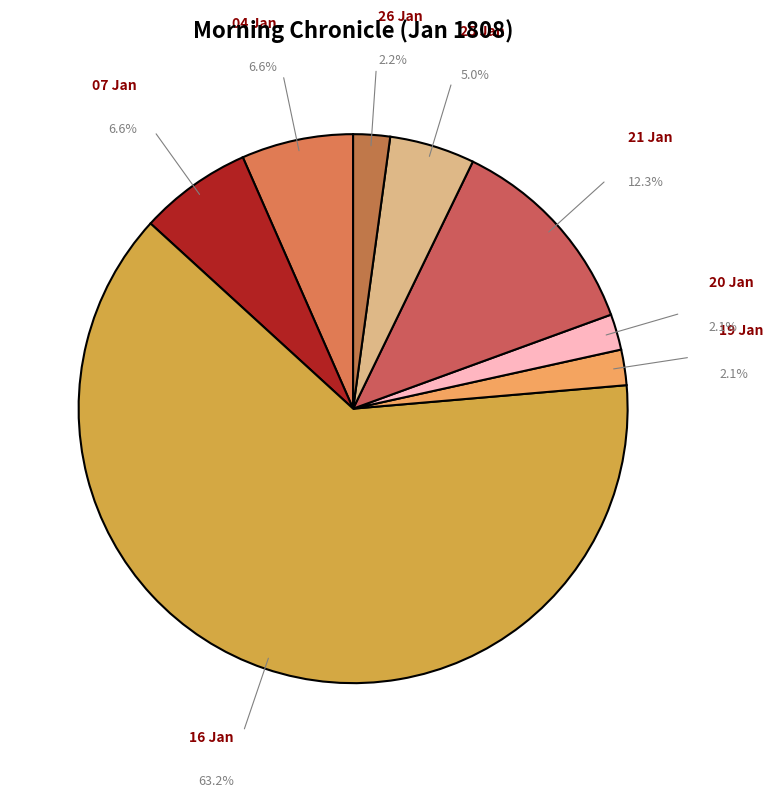

Is the sum of 25 Jan and 19 Jan greater than half?

No